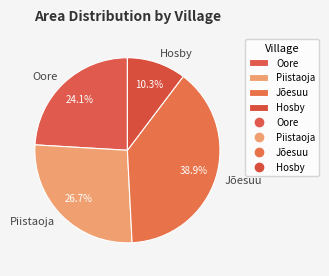

Is there any slice that represents more than half of the pie?

No